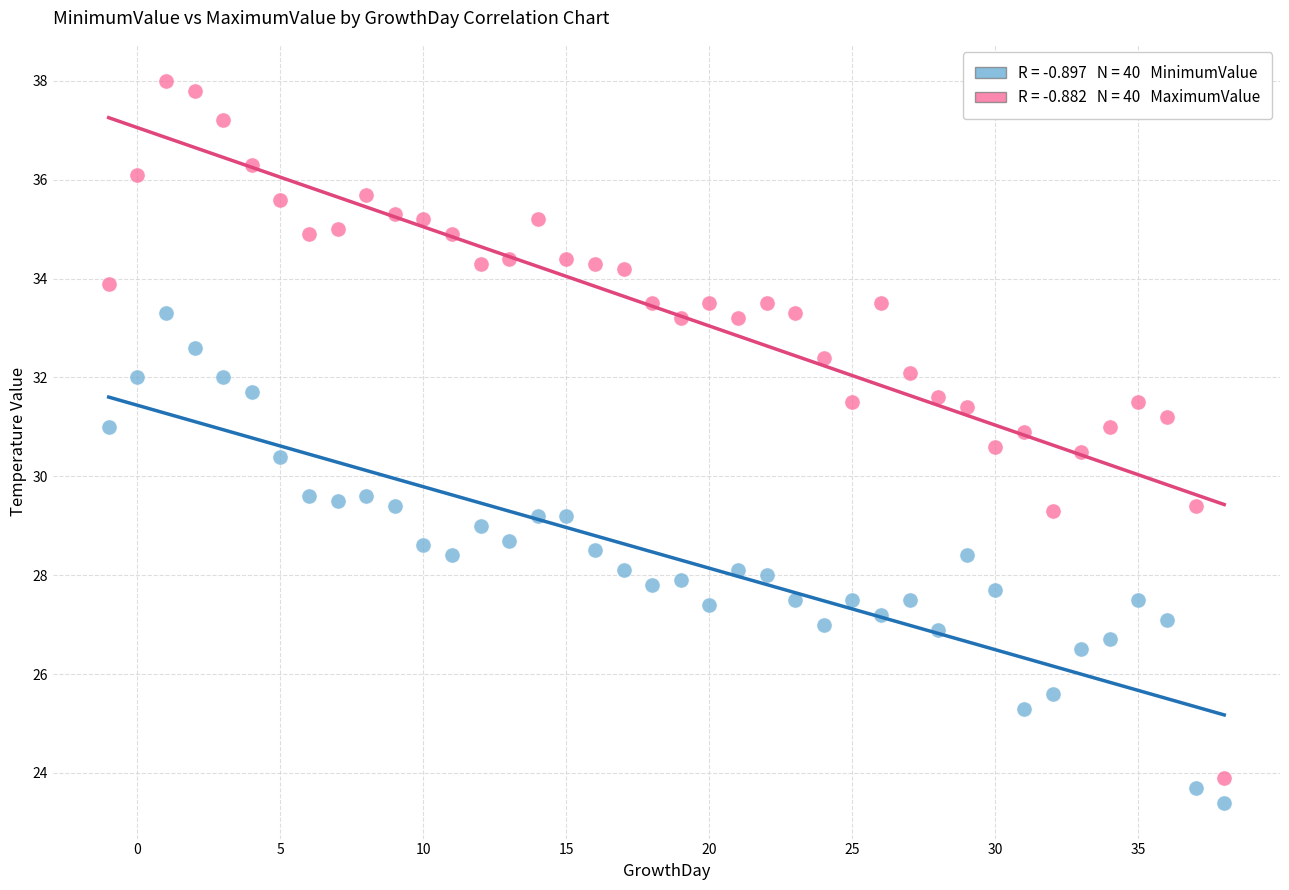

Across all data points, what is the range of Y values (max minus min)?

14.6